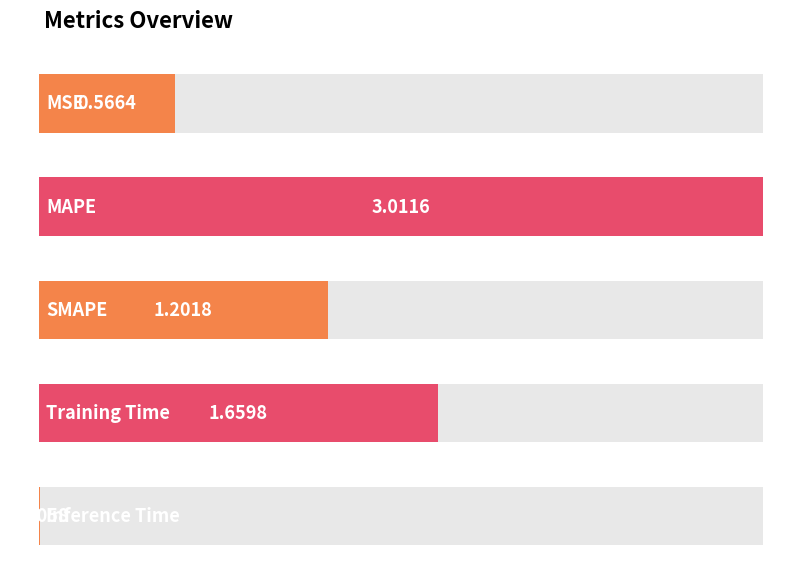

How many series are shown in this chart?

1